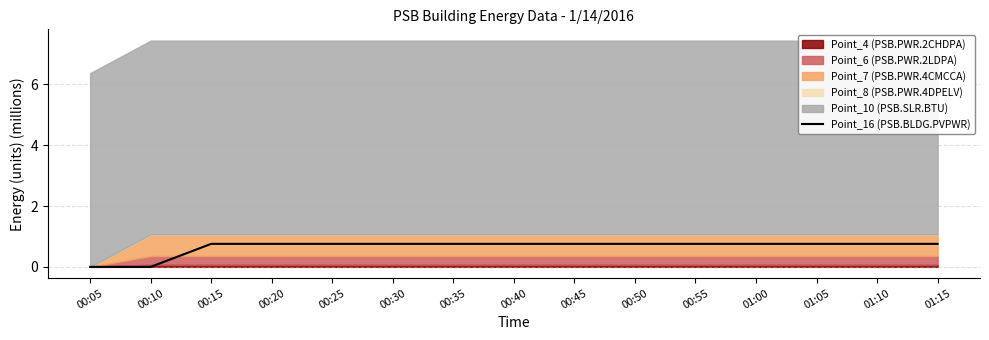

Where is the data nearest to the value 0?

00:05